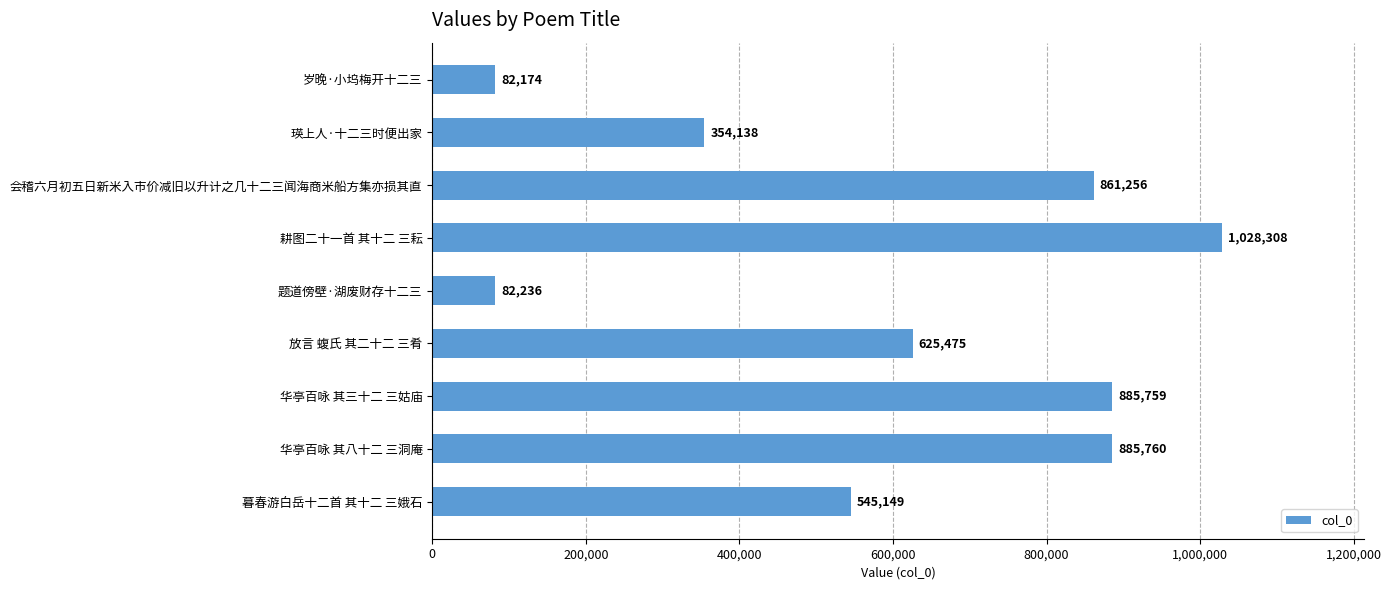

Rank the categories by value from lowest to highest.

岁晚·小坞梅开十二三, 题道傍壁·湖废财存十二三, 瑛上人·十二三时便出家, 暮春游白岳十二首 其十二 三娥石, 放言 蝮氏 其二十二 三肴, 会稽六月初五日新米入市价减旧以升计之几十二三闻海商米船方集亦损其直, 华亭百咏 其三十二 三姑庙, 华亭百咏 其八十二 三洞庵, 耕图二十一首 其十二 三耘